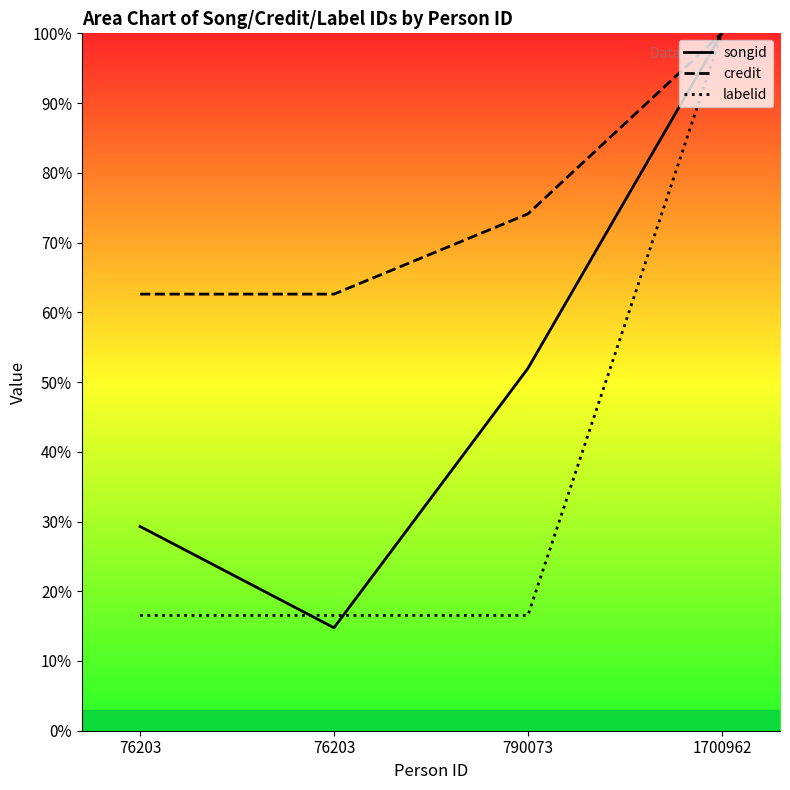

The labelid series shows 32.6 at 1700962. True or false?

False